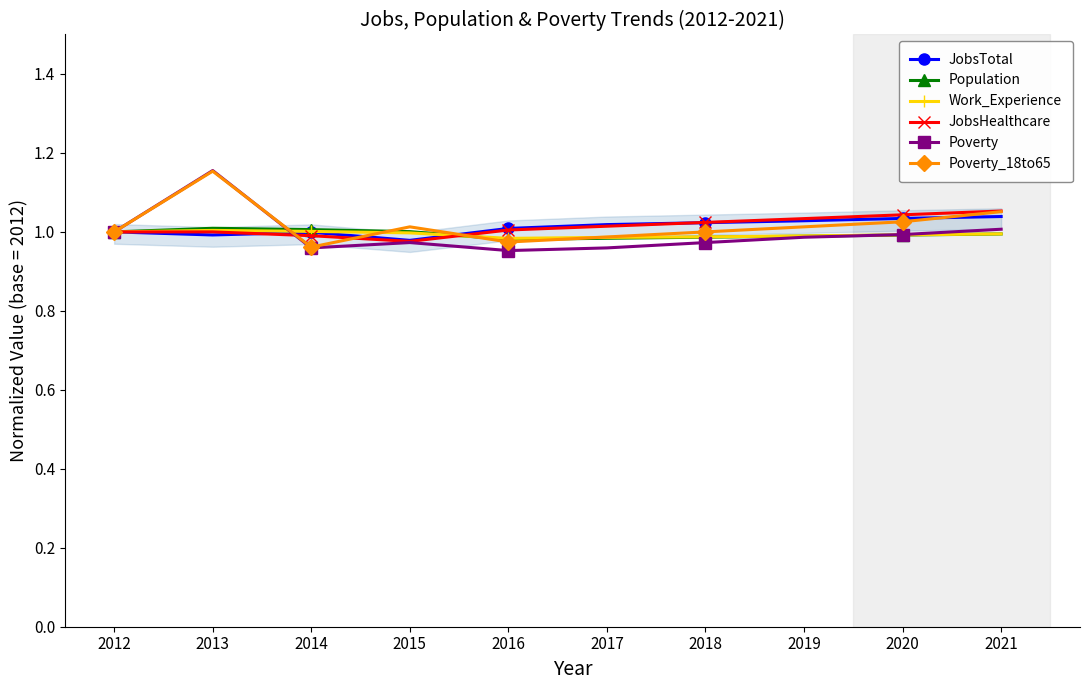

At which category does Poverty_18to65 reach its first local valley?

2014